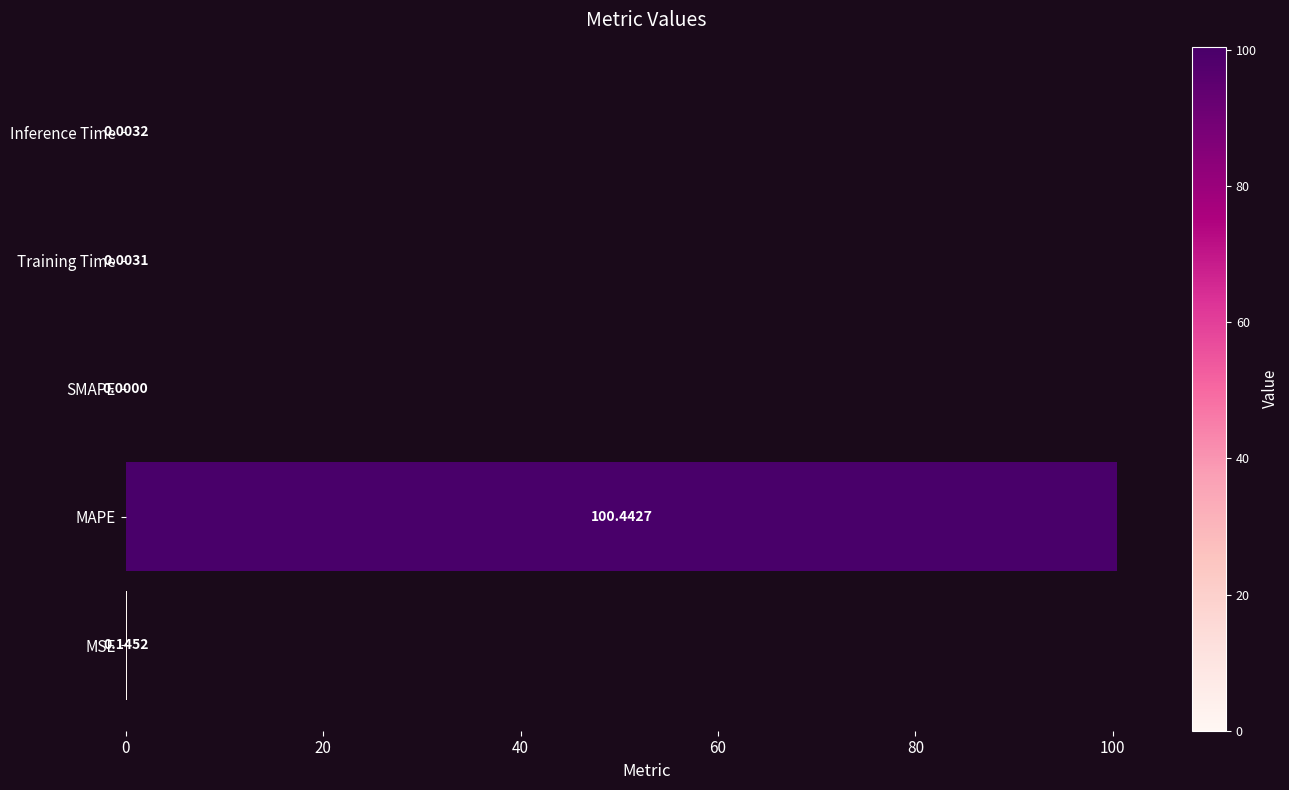

What is the average value?

20.1